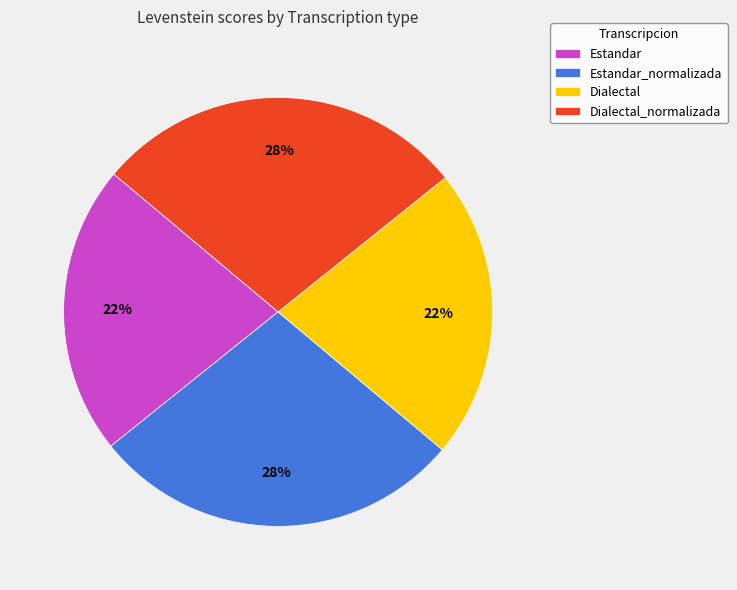

Count the number of slices in the pie.

4